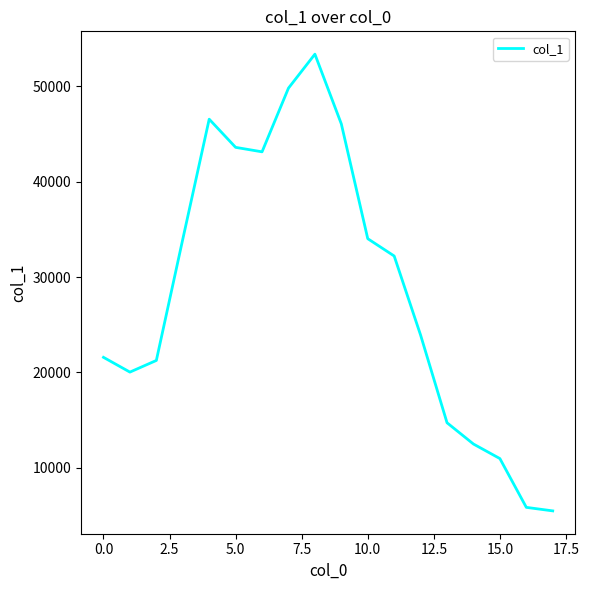

What is the greatest value displayed?

53393